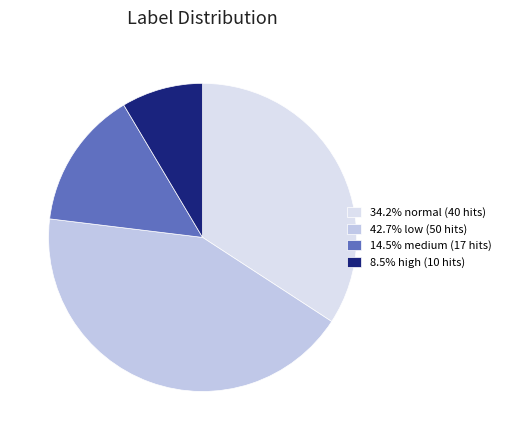

Does any single category account for the majority?

No